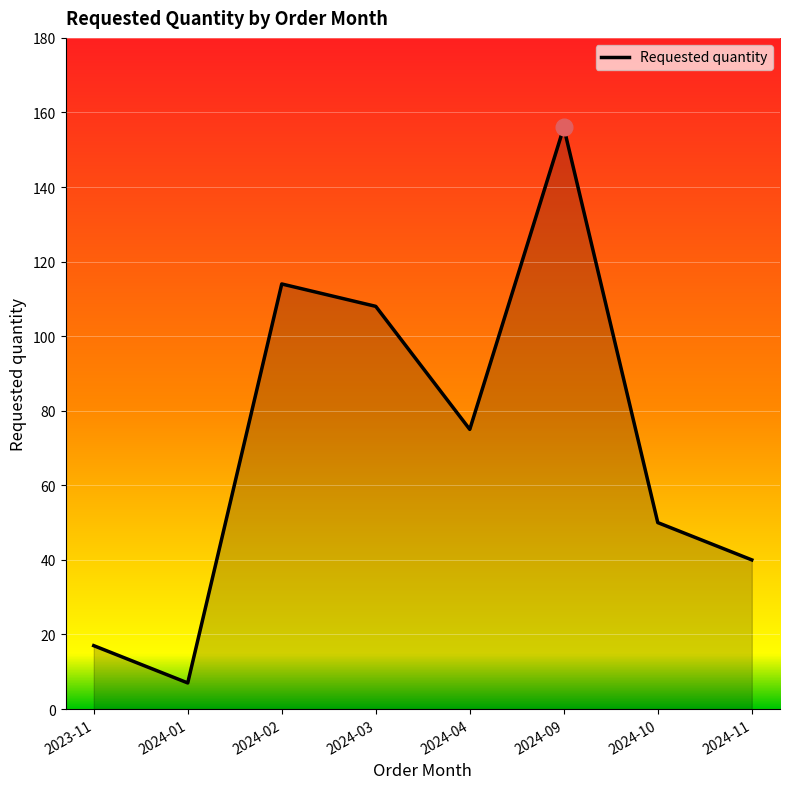

Reading left to right, what are all the values shown in this chart?

17	7	114	108	75	156	50	40